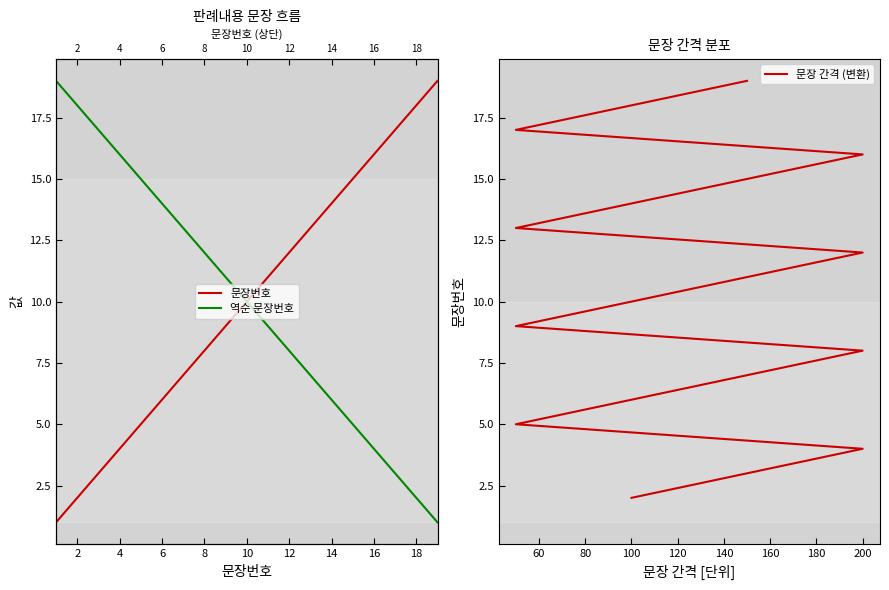

The value at 5 is 3. True or false?

False